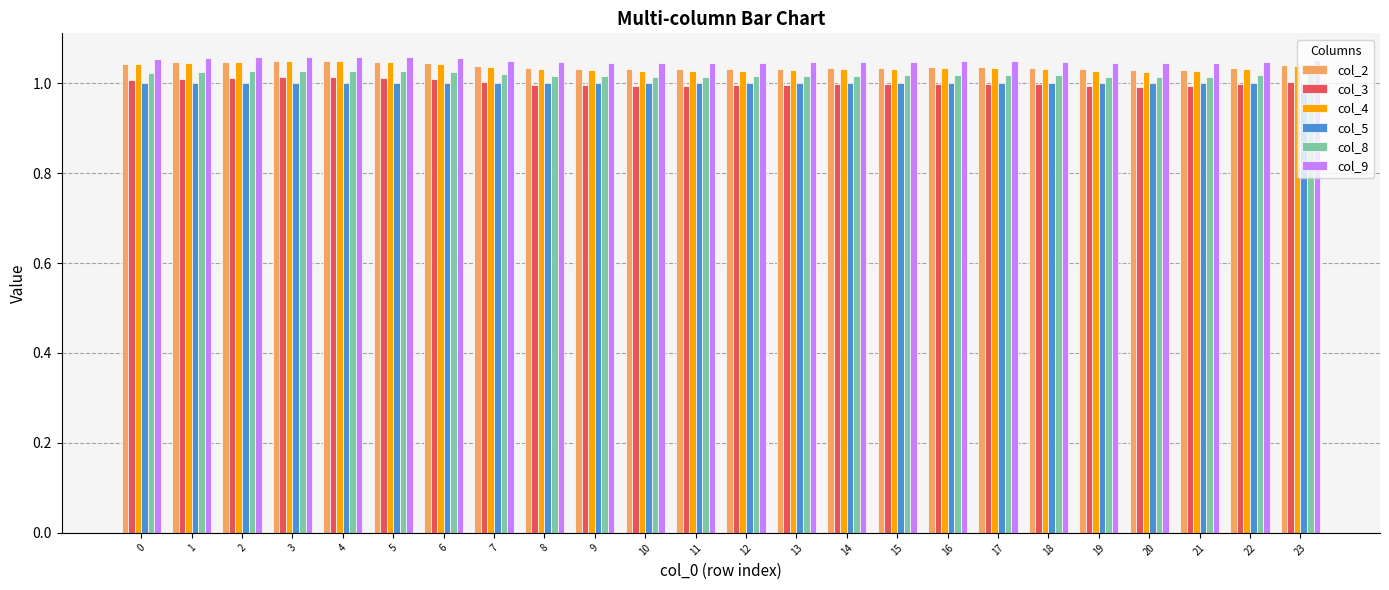

What is the sum of the col_5 values at 19 and 0?

2.0